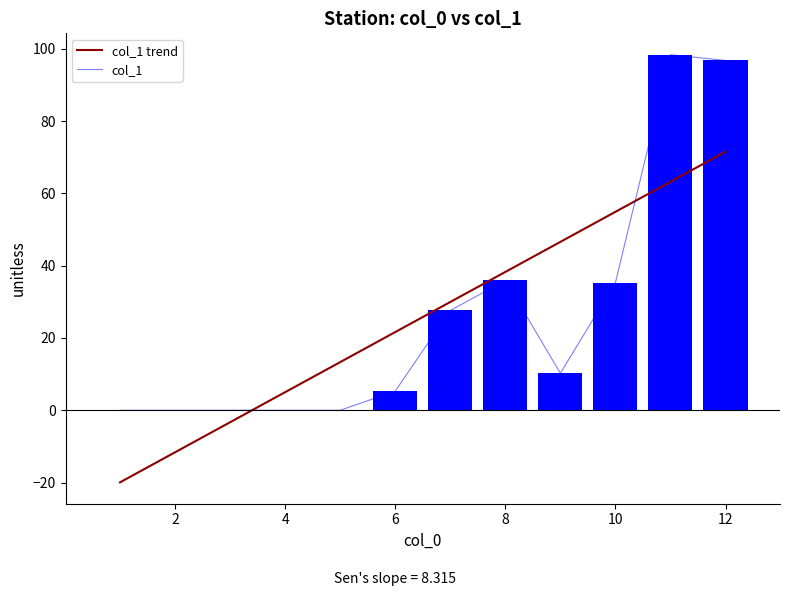

How many data points are less than 10?

6